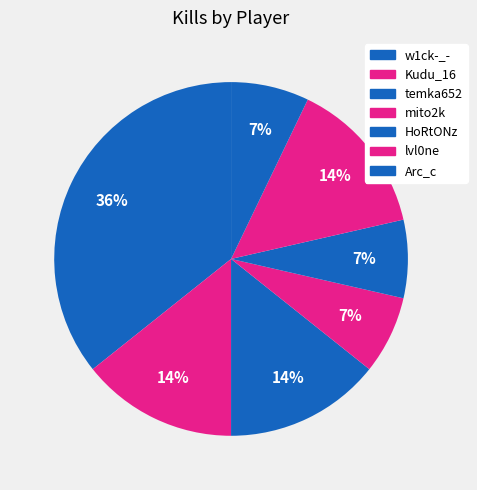

To the nearest percent, what is the difference between the HoRtONz and temka652 slice percentages?

7%